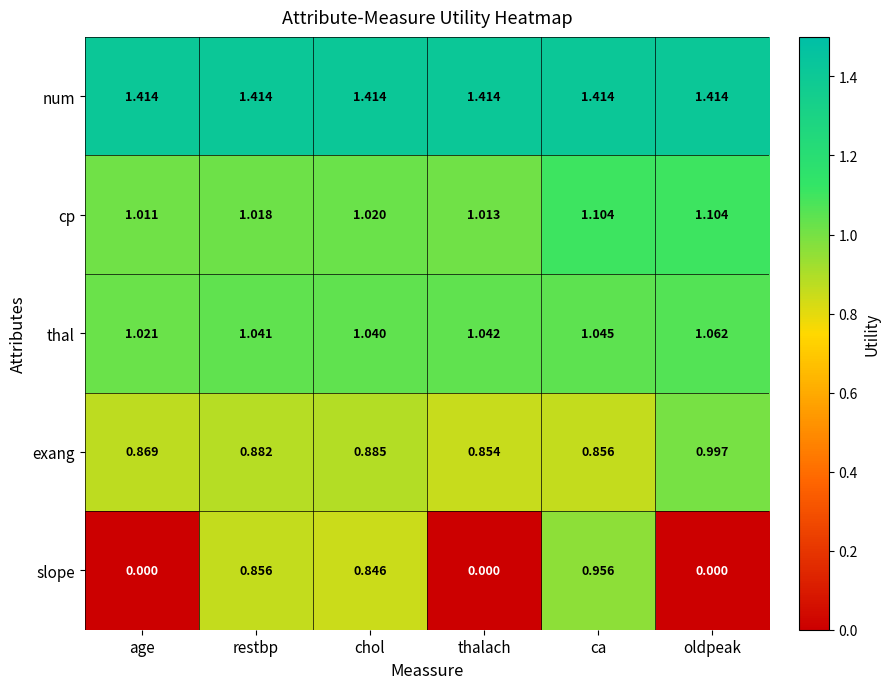

Which category has the lowest value in the thal series?

age